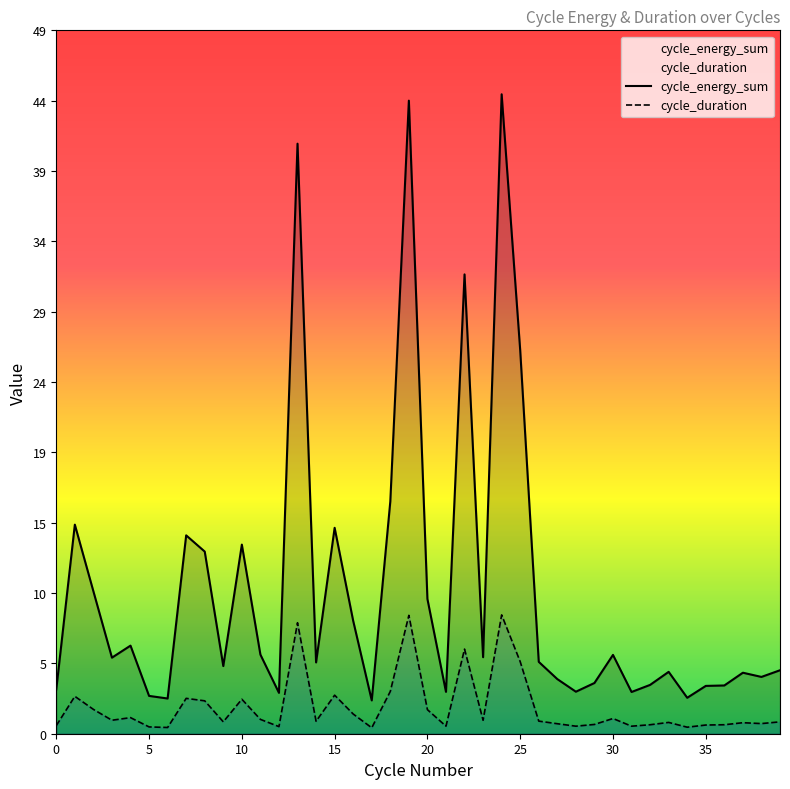

What is the sum of all cycle_energy_sum values?

398.1